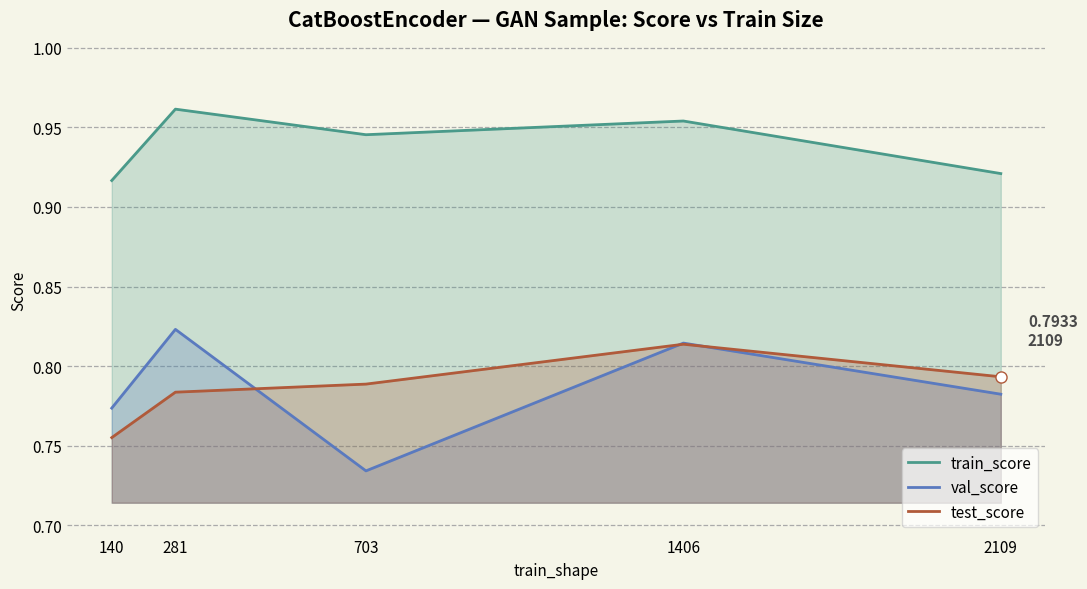

How many lines are shown in the chart?

3